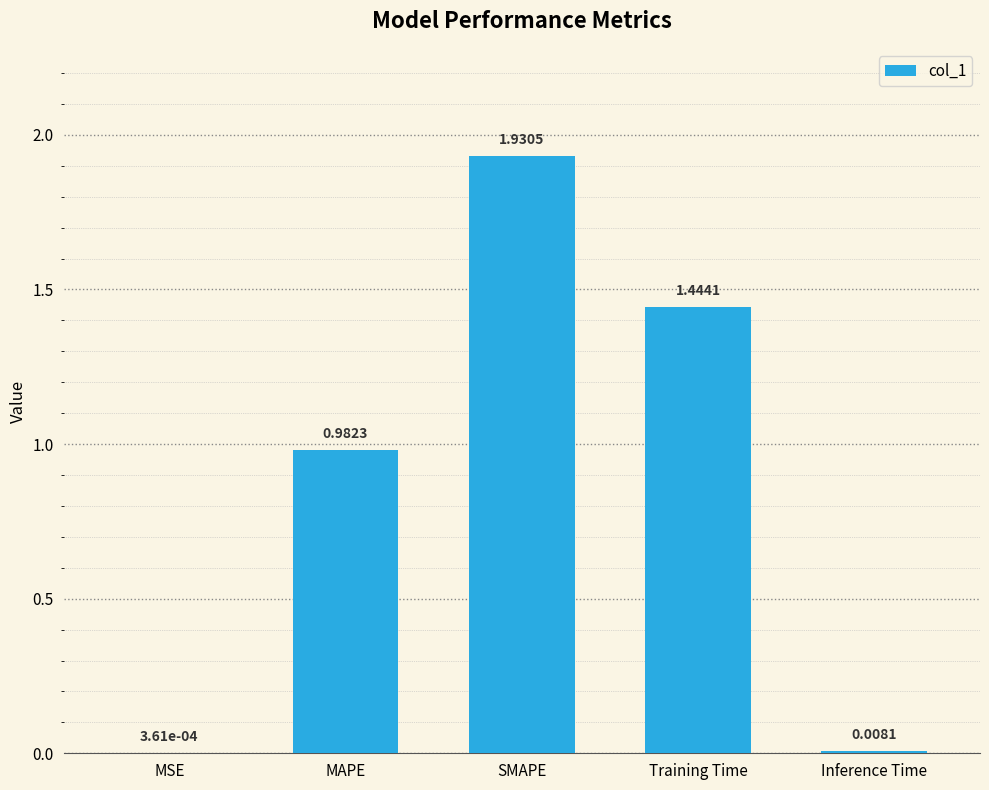

At which label is the value closest to 0?

MSE